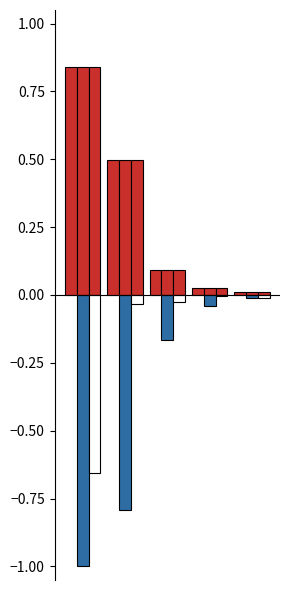

Reading left to right, what are all the values shown in this chart?

mean: 0.8	0.5	0.1	0.0	0.0
worst: 0.8	0.5	0.1	0.0	0.0
worst_neg: -1.0	-0.8	-0.2	-0.0	-0.0
best: 0.8	0.5	0.1	0.0	0.0
best_neg: -0.7	-0.0	-0.0	-0.0	-0.0